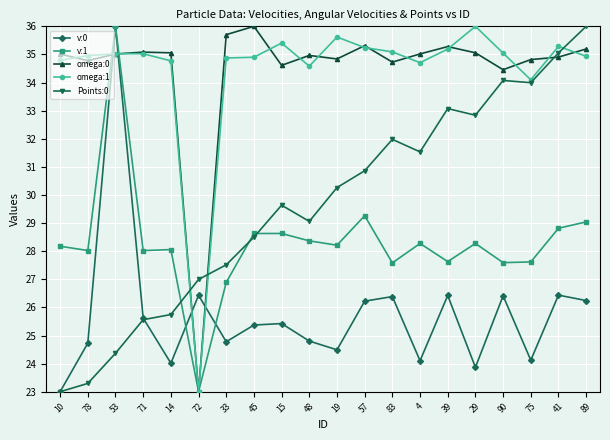

At which category is the sum across all series the highest?

53